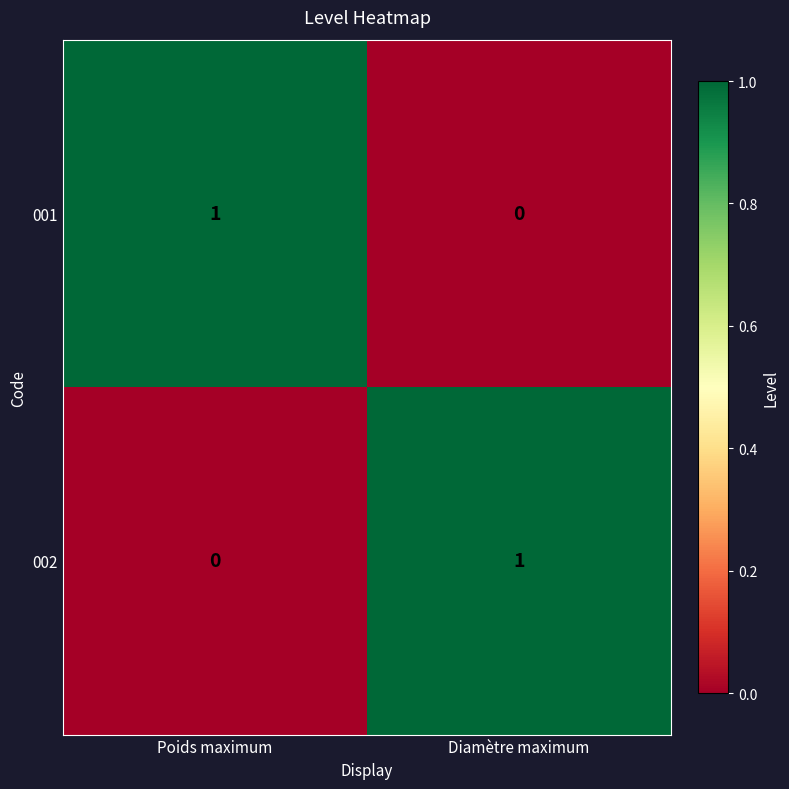

At which label does 001 reach its peak?

Poids maximum